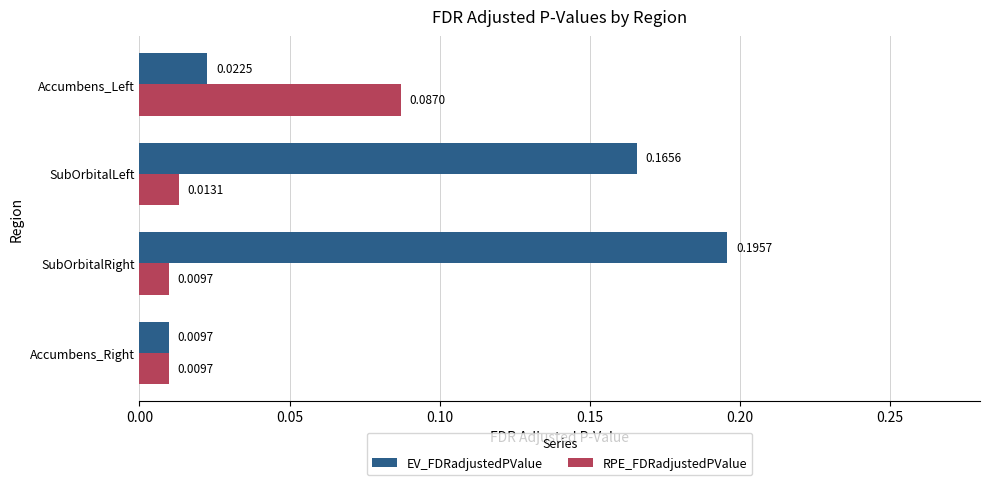

What is the sum of all EV_FDRadjustedPValue values?

0.4